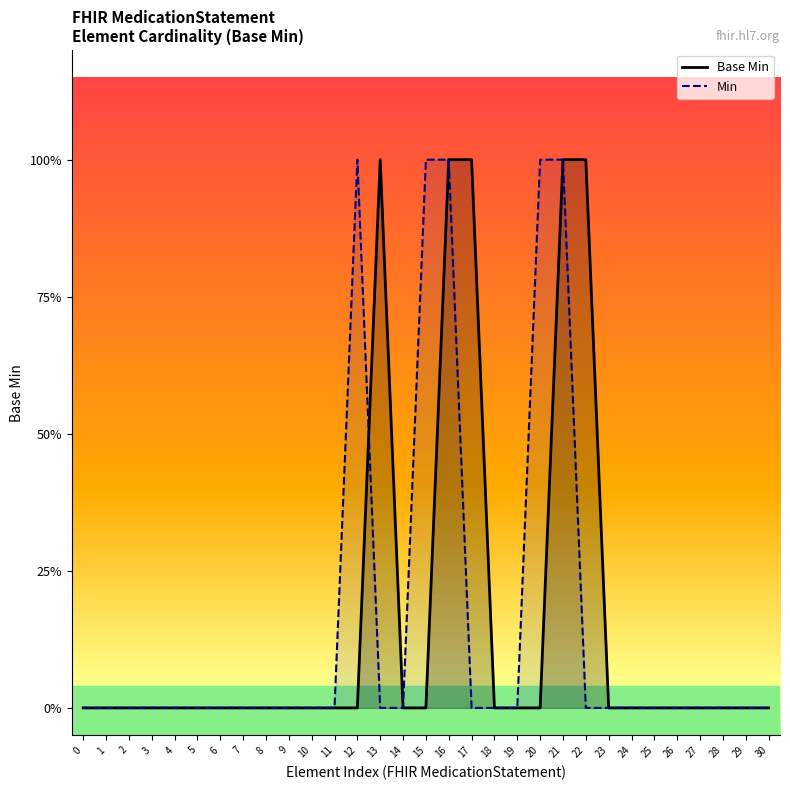

What are all the series names shown in the legend?

Base Min, Min